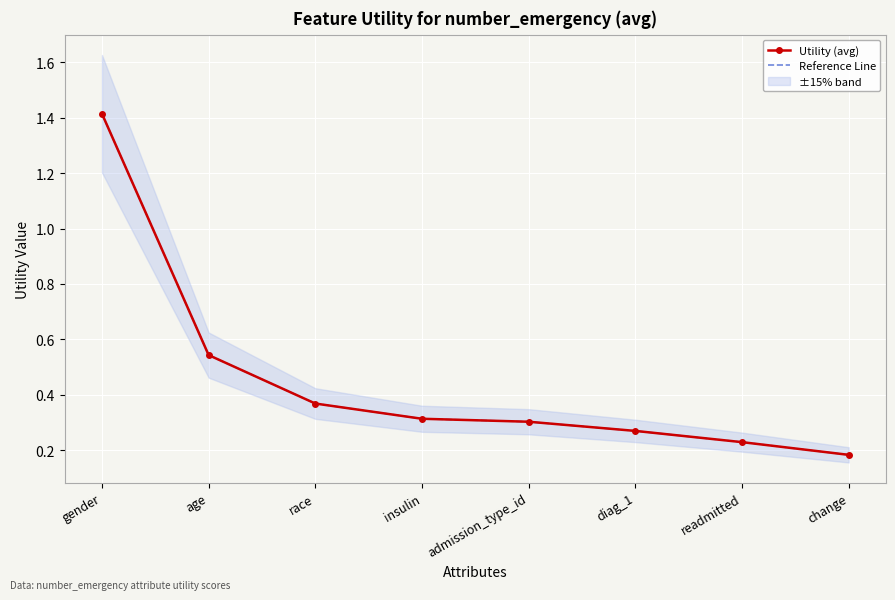

True or false: Utility (avg) has more than 1 points higher than both neighbors.

False